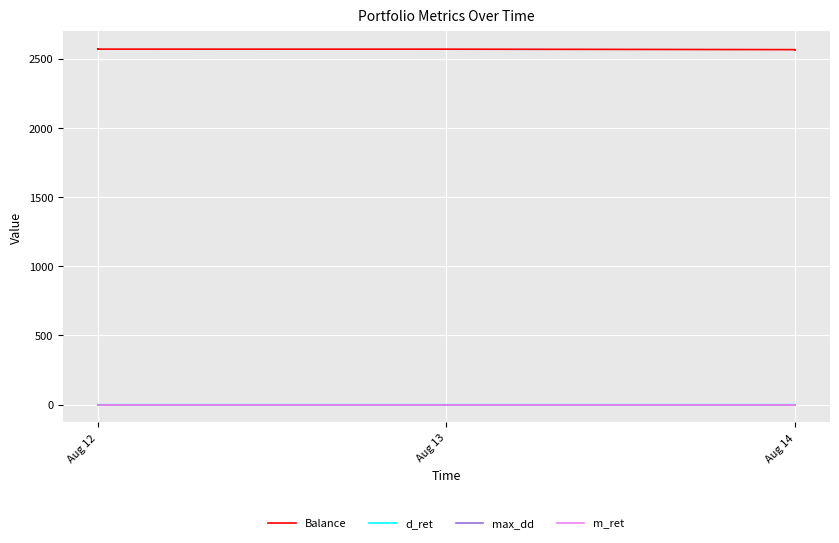

True or false: d_ret and m_ret cross at least once.

False